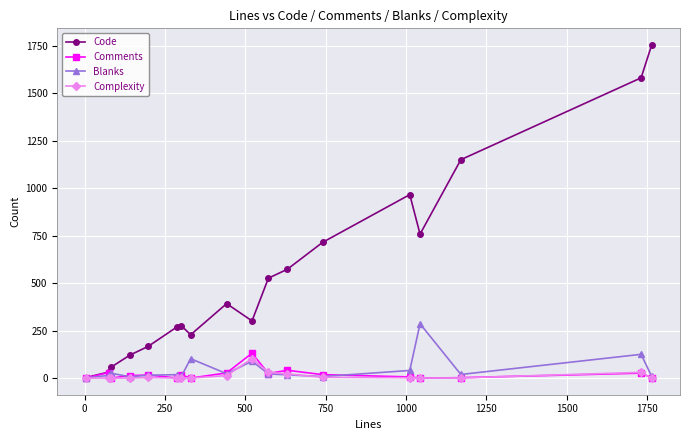

At how many categories does at least one series exceed 1000?

3